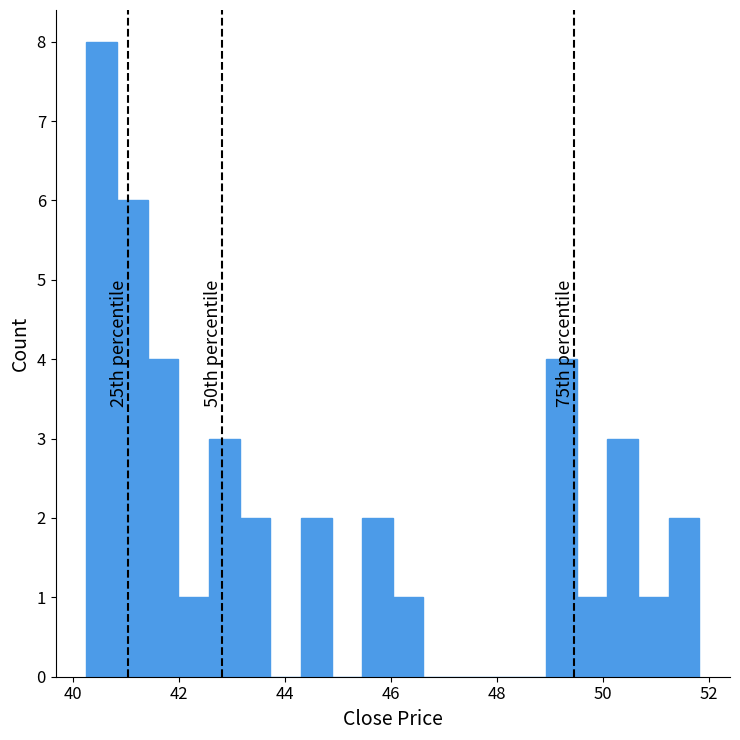

Read against the x-axis, roughly where is the centre of the tallest bar?

40.6